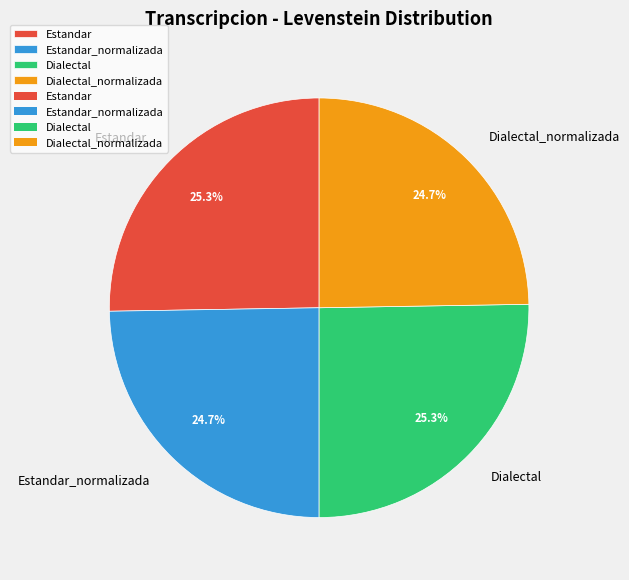

Approximately how many times larger is the value at Dialectal compared to Dialectal_normalizada?

1.0